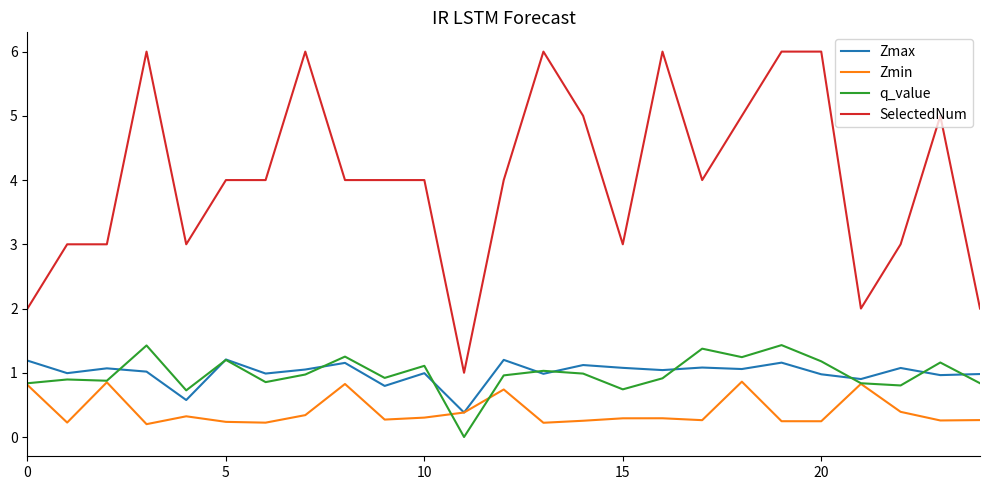

True or false: Zmin and SelectedNum intersect in this chart.

False